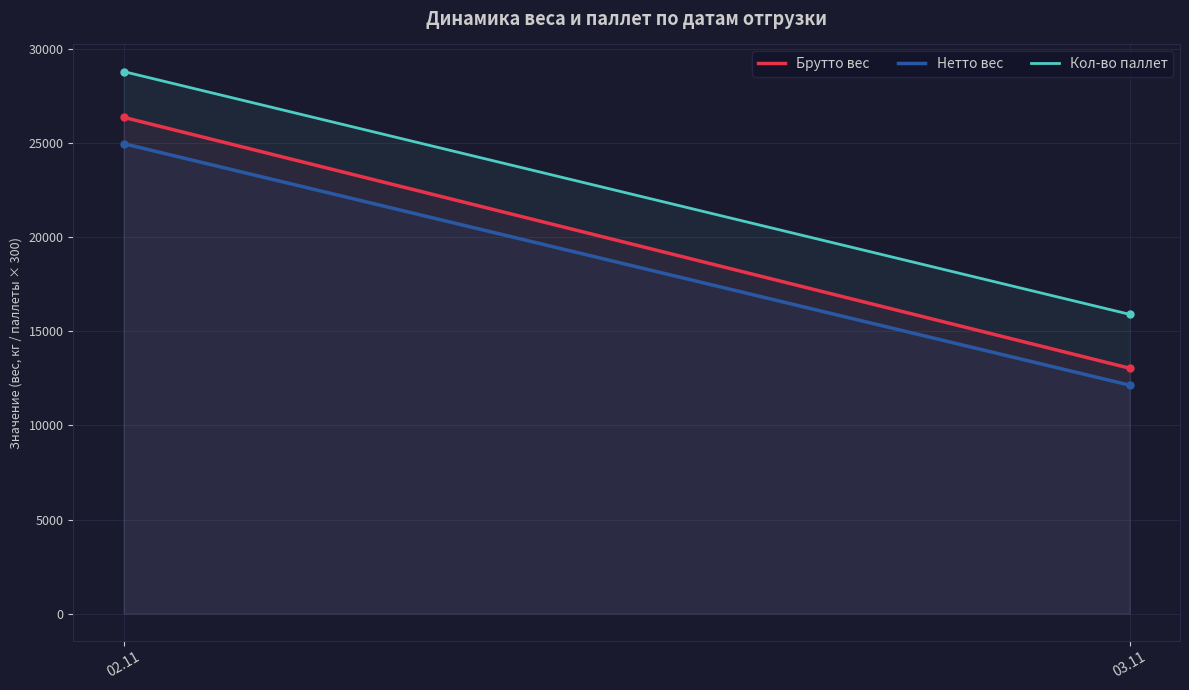

What value does the Кол-во паллет series have at 03.11?

15900.0